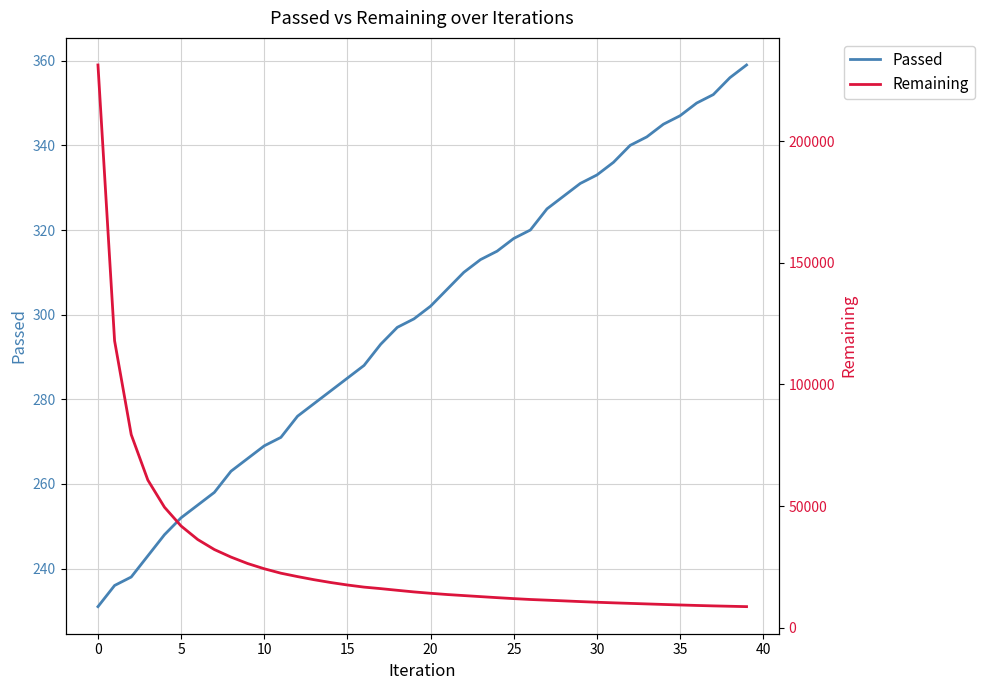

What is the minimum value for Passed?

231